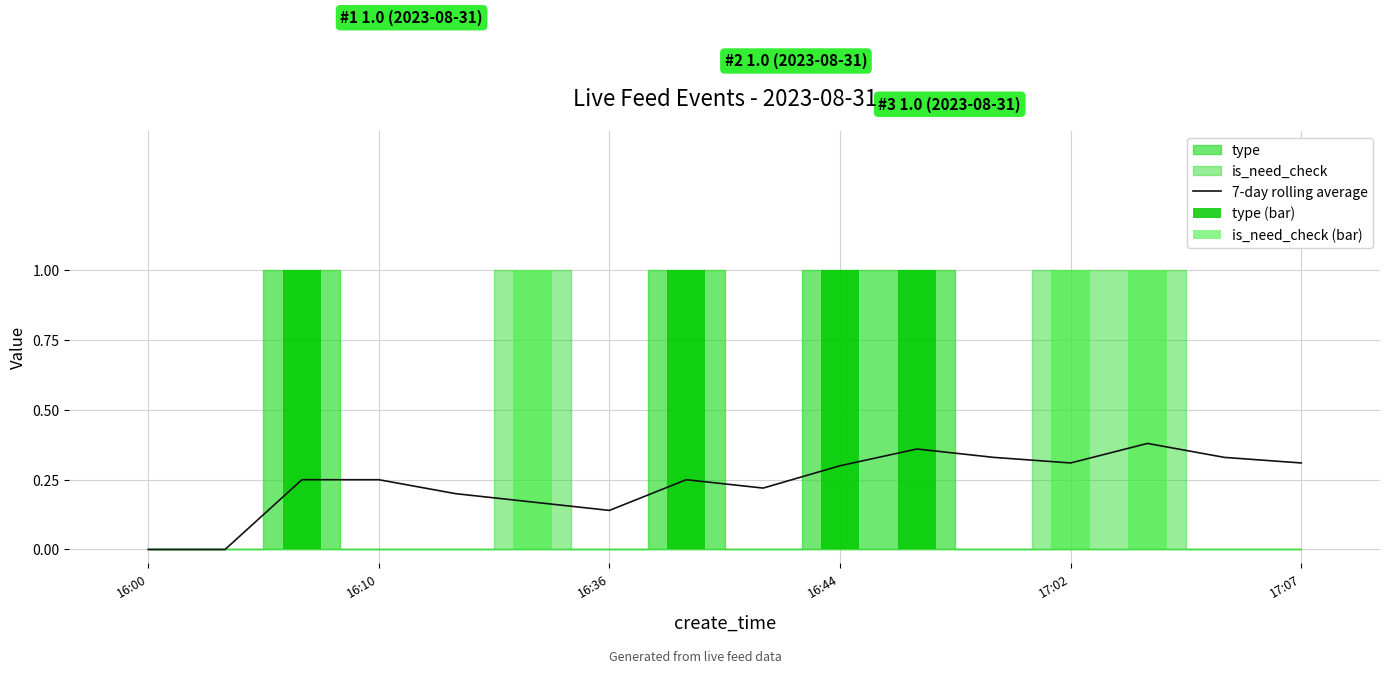

True or false: 7-day rolling average has a value of 0.2 at 16:00.

False